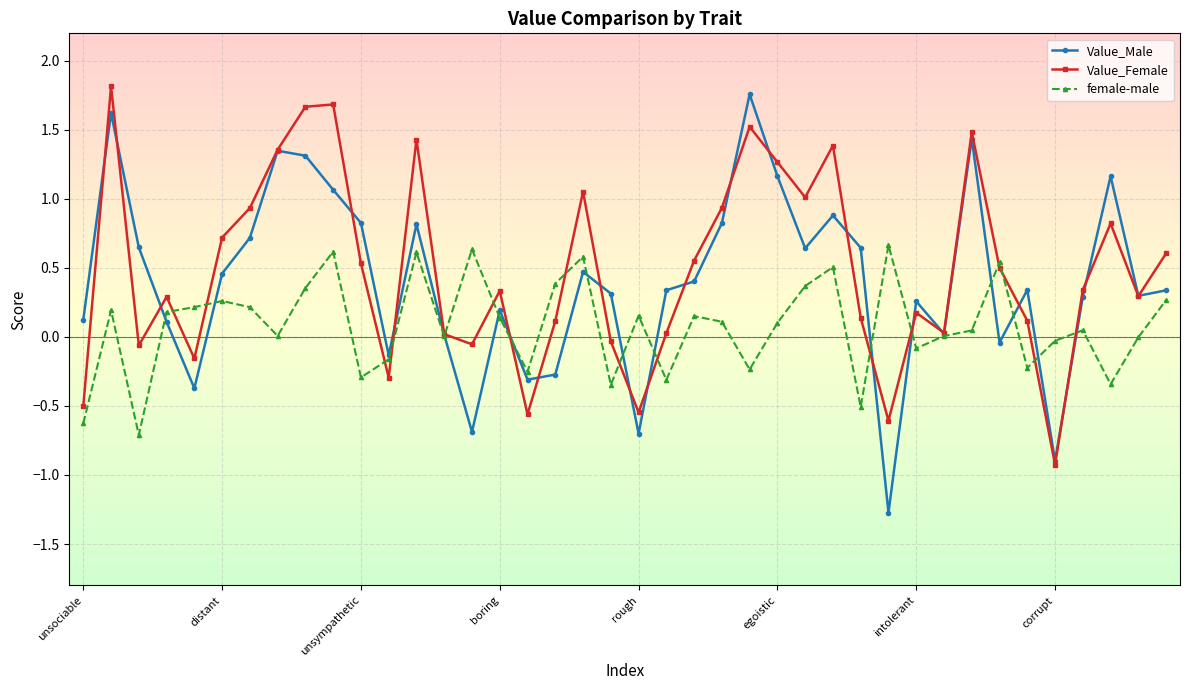

What is the difference between the maximum and minimum values in the Value_Male series?

3.0